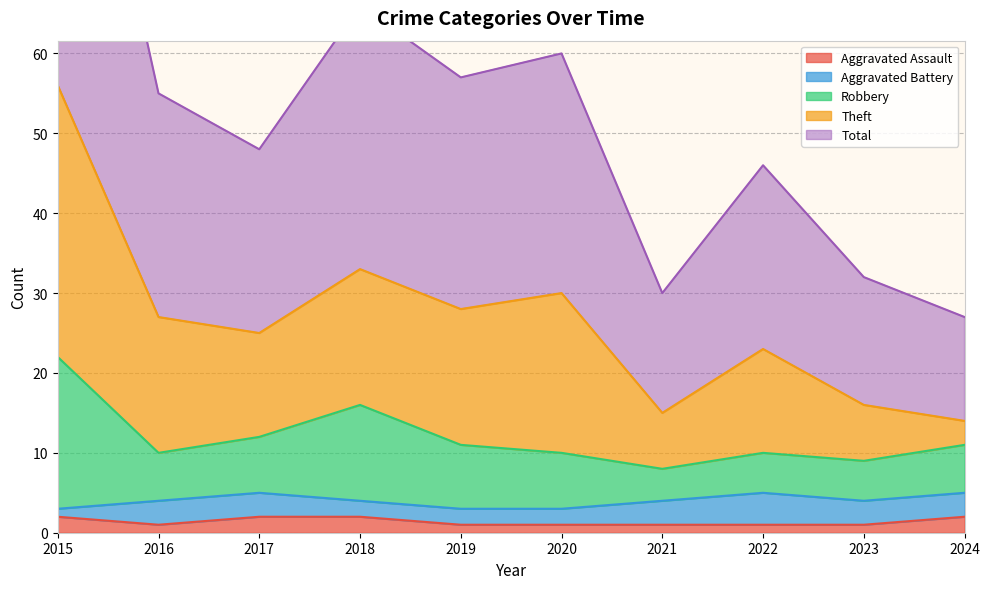

What is the minimum value shown in the chart?

1